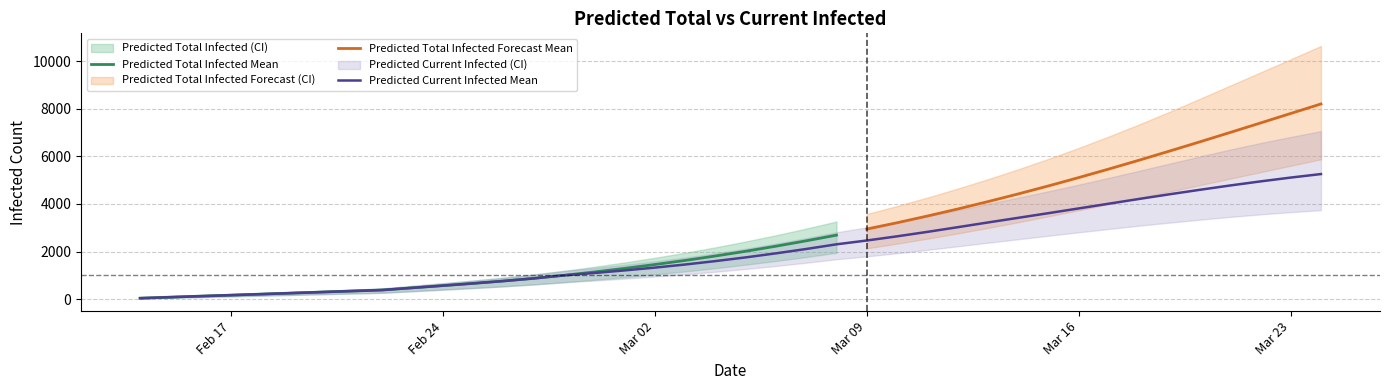

True or false: predicted_total_infected_mean has a value of 1628 at 18.

True